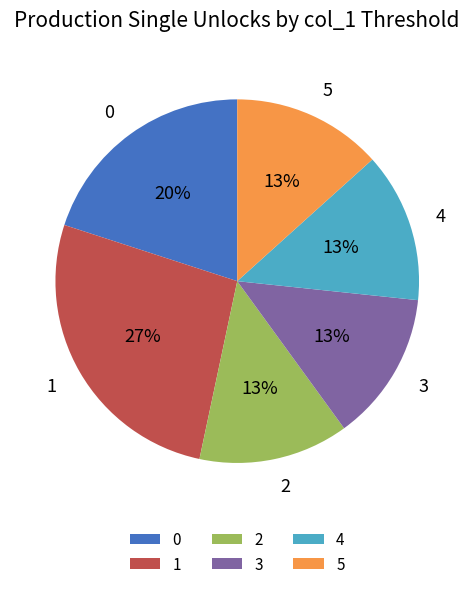

To the nearest percent, what percentage of the pie is 3?

13%